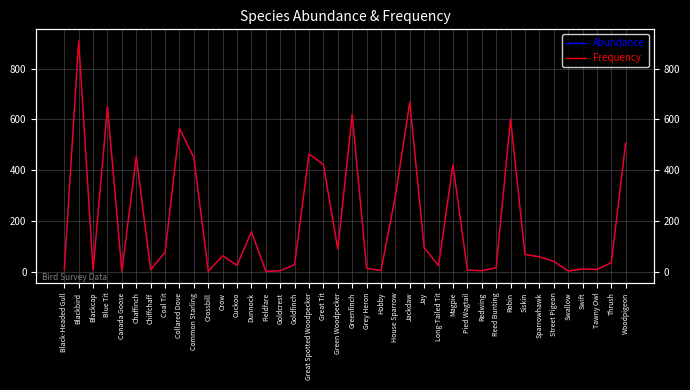

Is it true that Frequency equals 135 at Coal Tit?

False